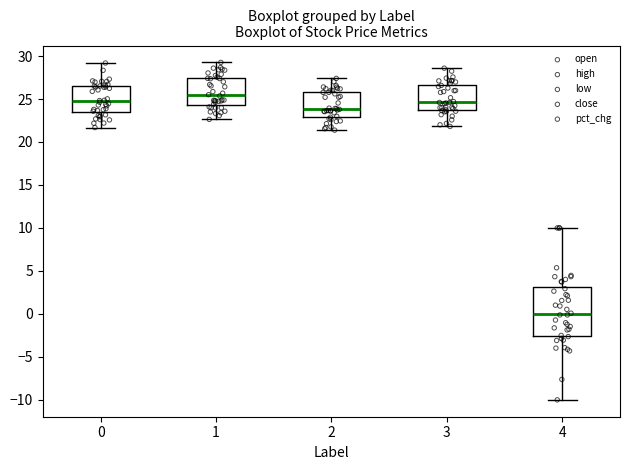

Where is the lower edge of the box at x = 3 on the y-axis? The values are not printed on the chart, so give them approximately, as read against the axis.

23.5